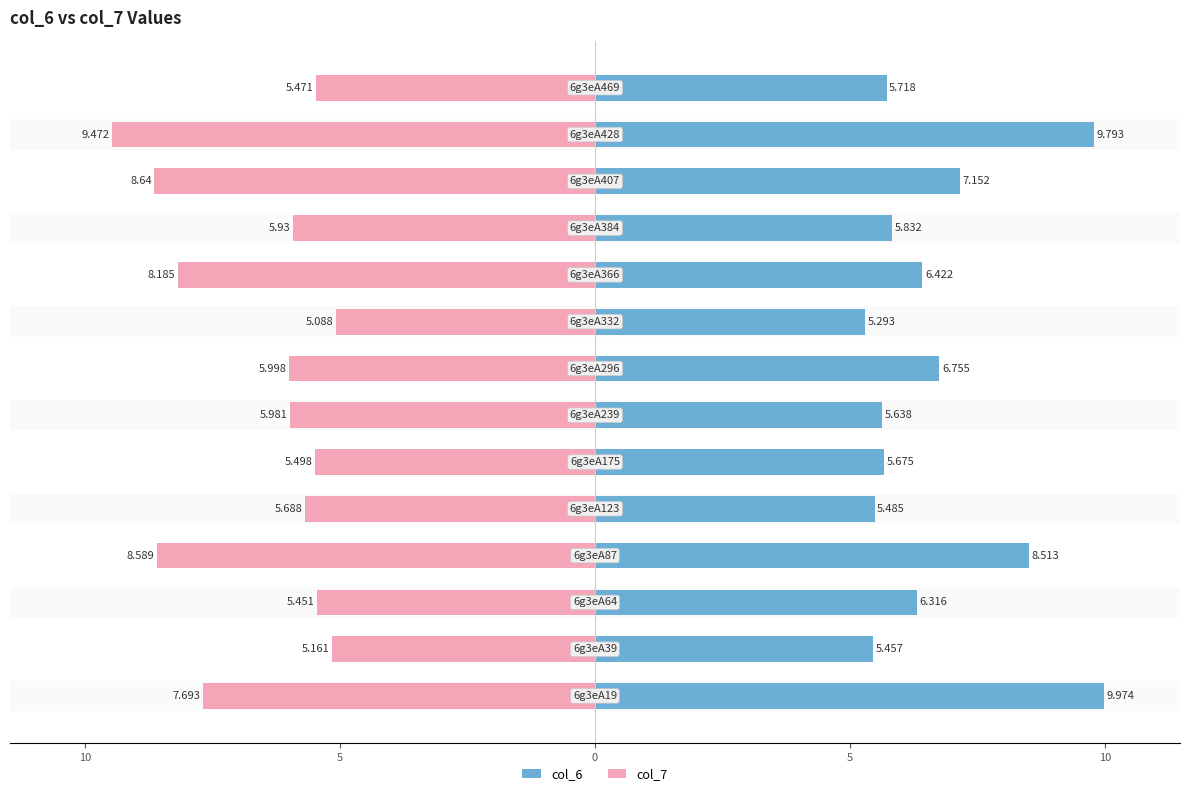

Is it true that col_7 equals -6.0 at 7?

True